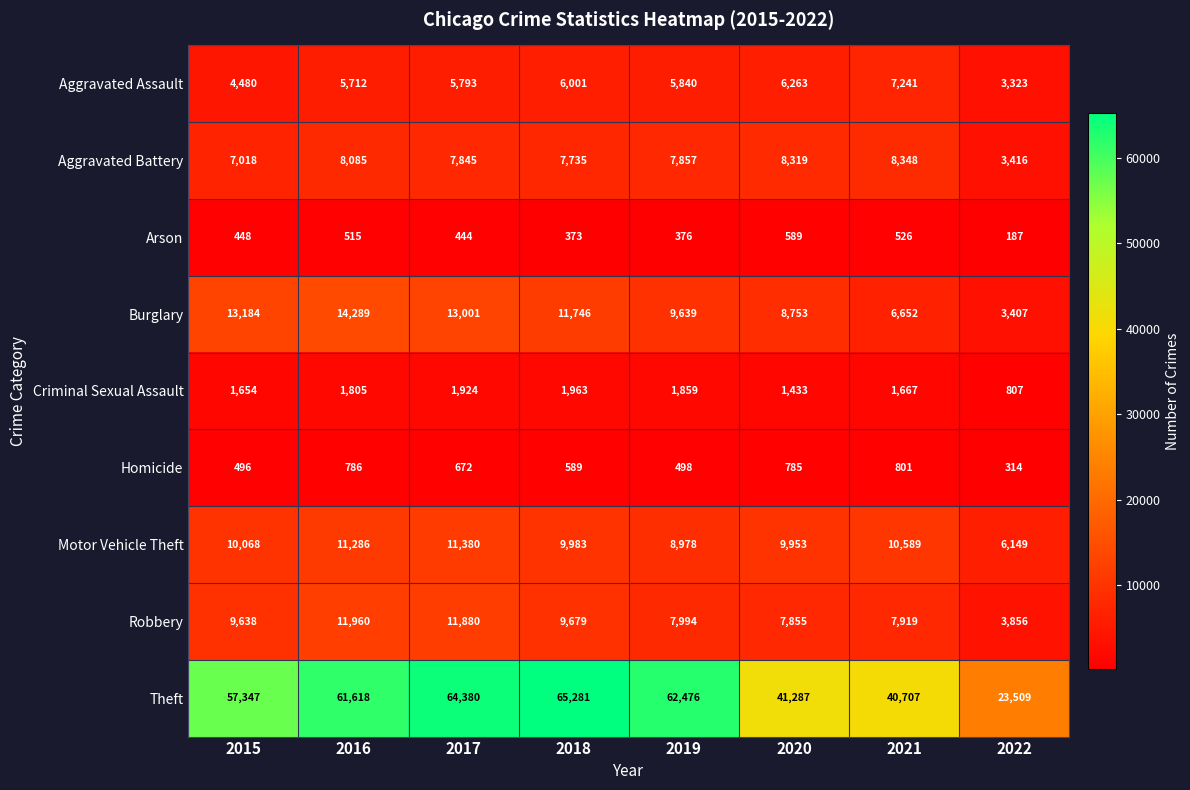

What is the maximum value shown in the chart?

65281